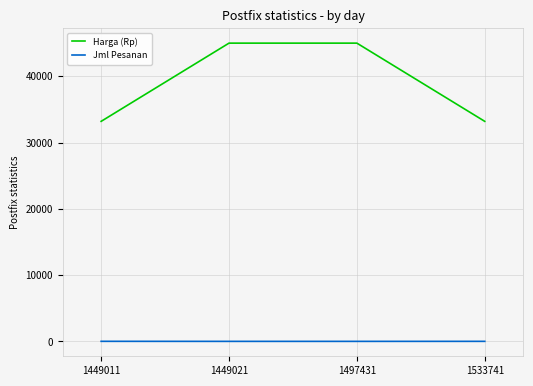

What is the maximum value for Harga (Rp)?

45000